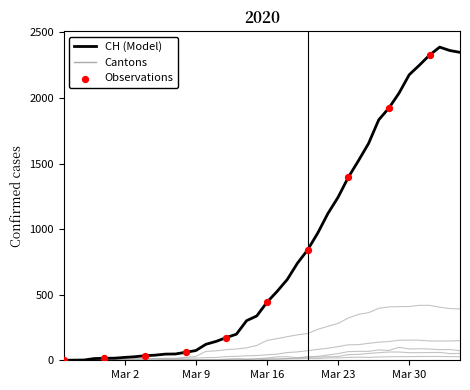

How many lines are shown in the chart?

6